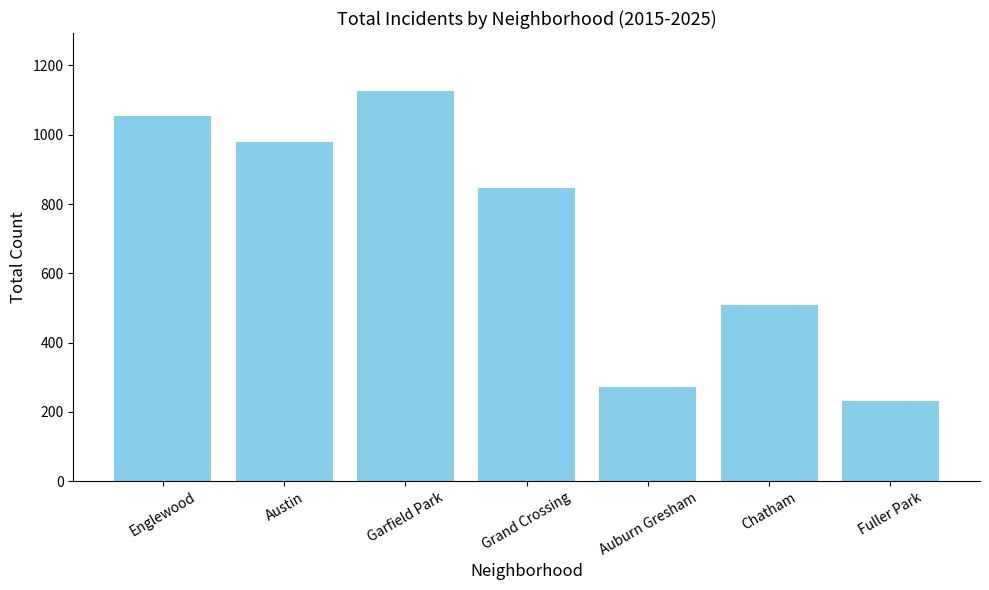

How many categories are shown in the chart?

7